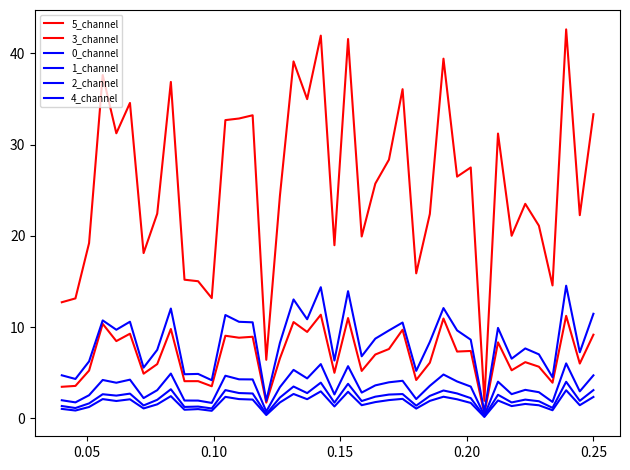

Which series has the largest total across all categories?

5_channel